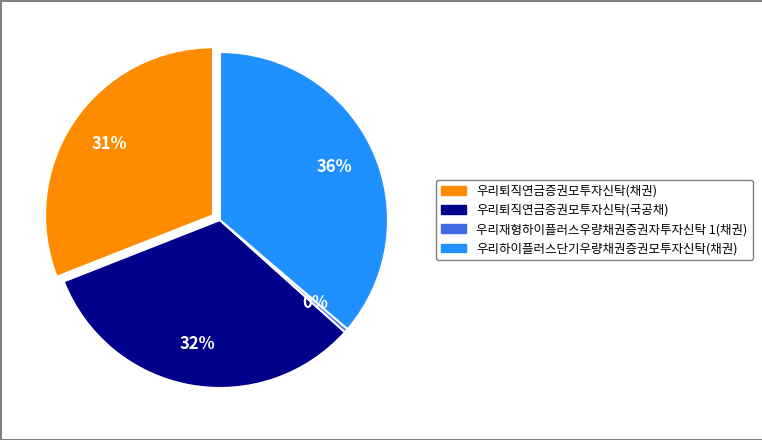

Which slice is the largest?

우리하이플러스단기우량채권증권모투자신탁(채권)